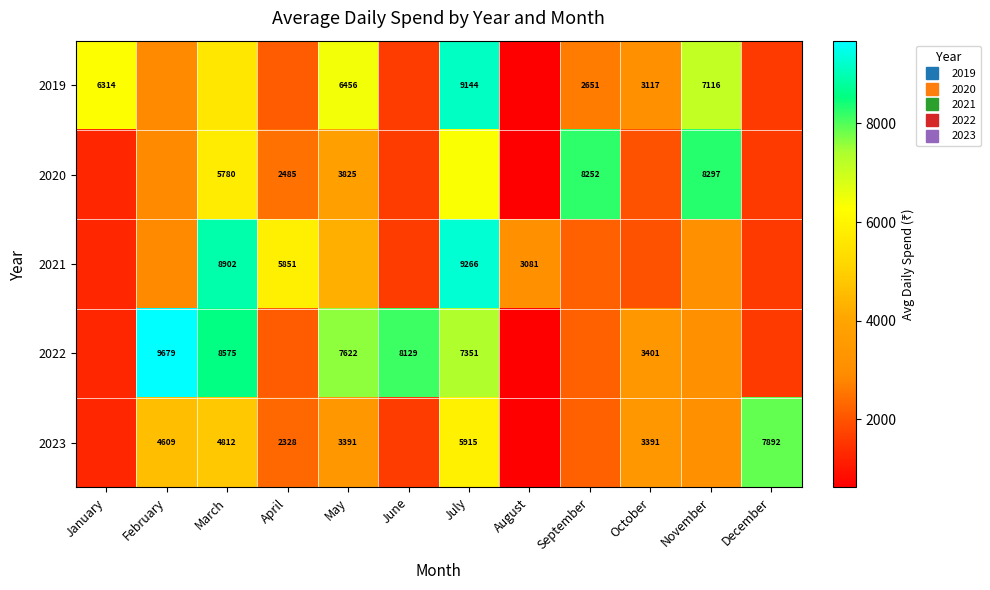

Rank the series by their maximum value, from lowest to highest.

2023, 2020, 2019, 2021, 2022